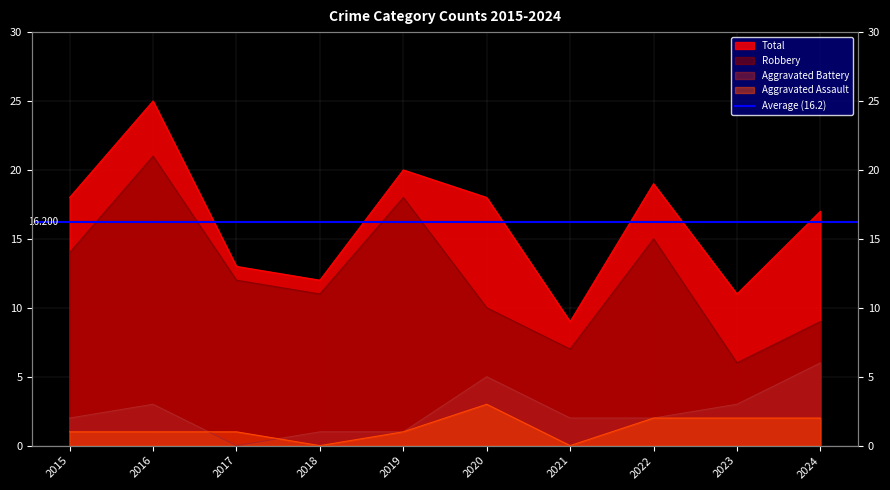

What is the value of the Aggravated Assault point at the 10th from the left?

2